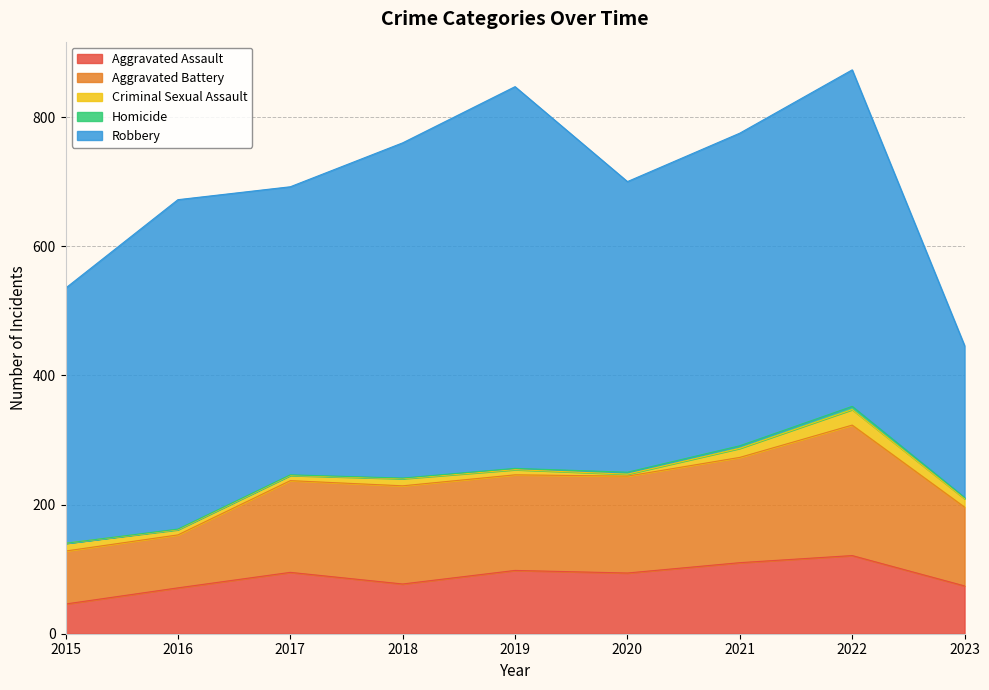

How many series are shown in this chart?

5